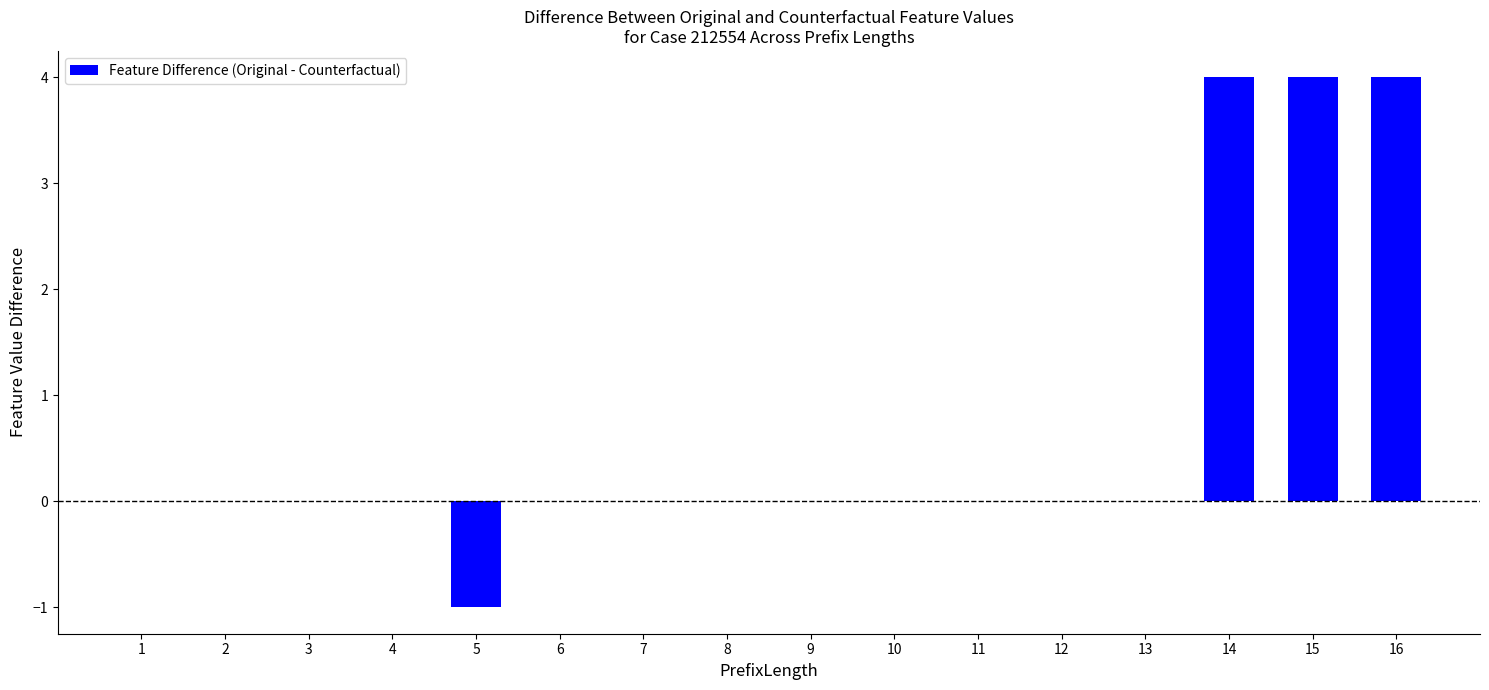

What is the average value?

1